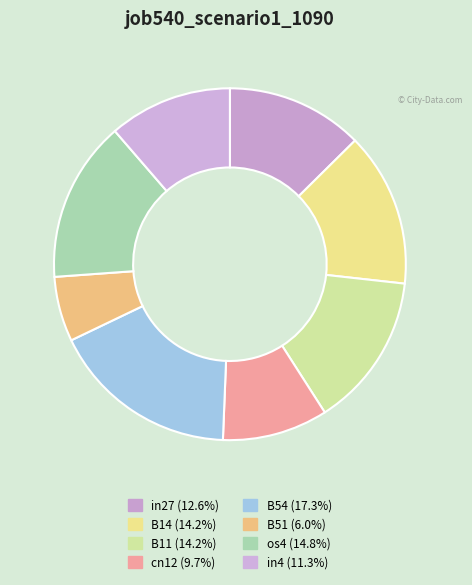

Rank the categories by value from highest to lowest.

B54, os4, B14, B11, in27, in4, cn12, B51